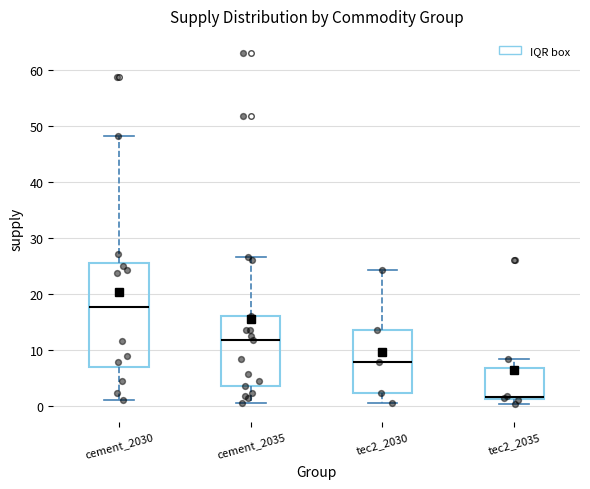

Which box is the tallest, from its lower edge to its upper edge?

cement_2030